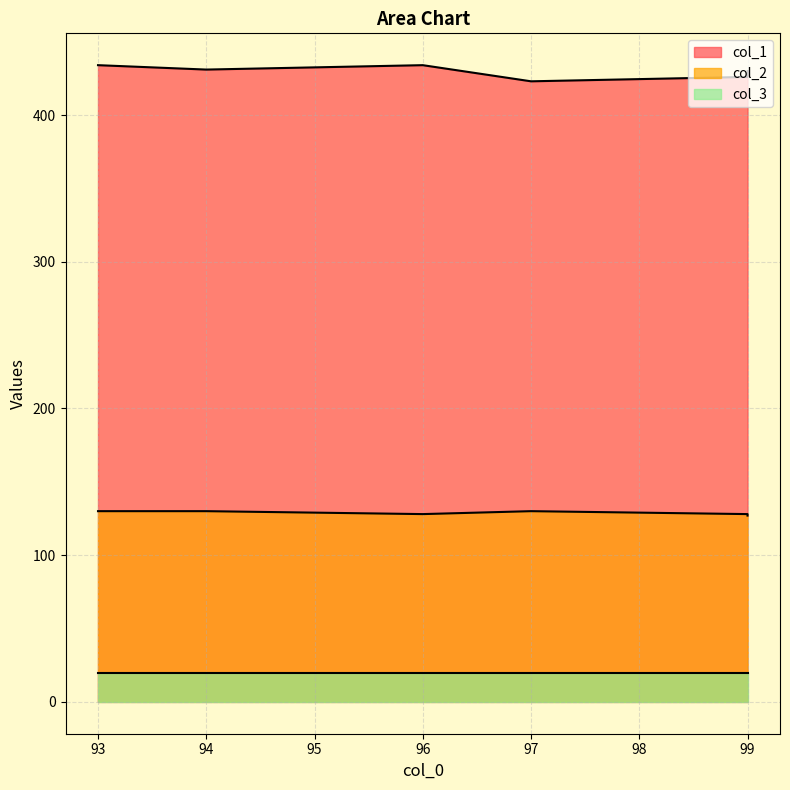

At which label is col_1 closest to 428?

99